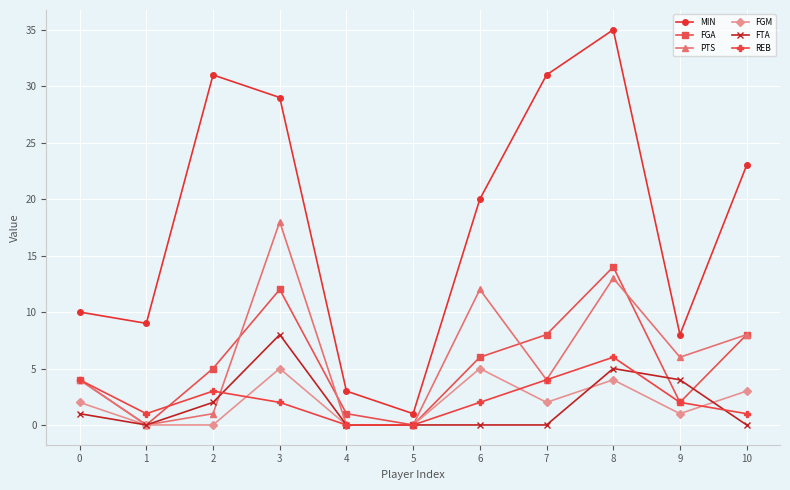

Does the chart have visible grid lines?

Yes